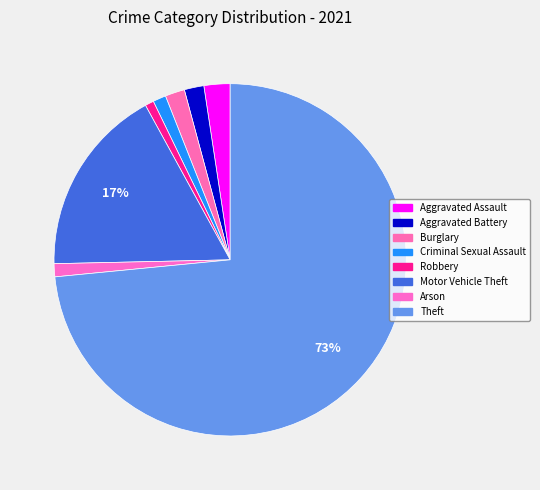

To the nearest percent, what is the difference between the Motor Vehicle Theft and Theft slice percentages?

56%